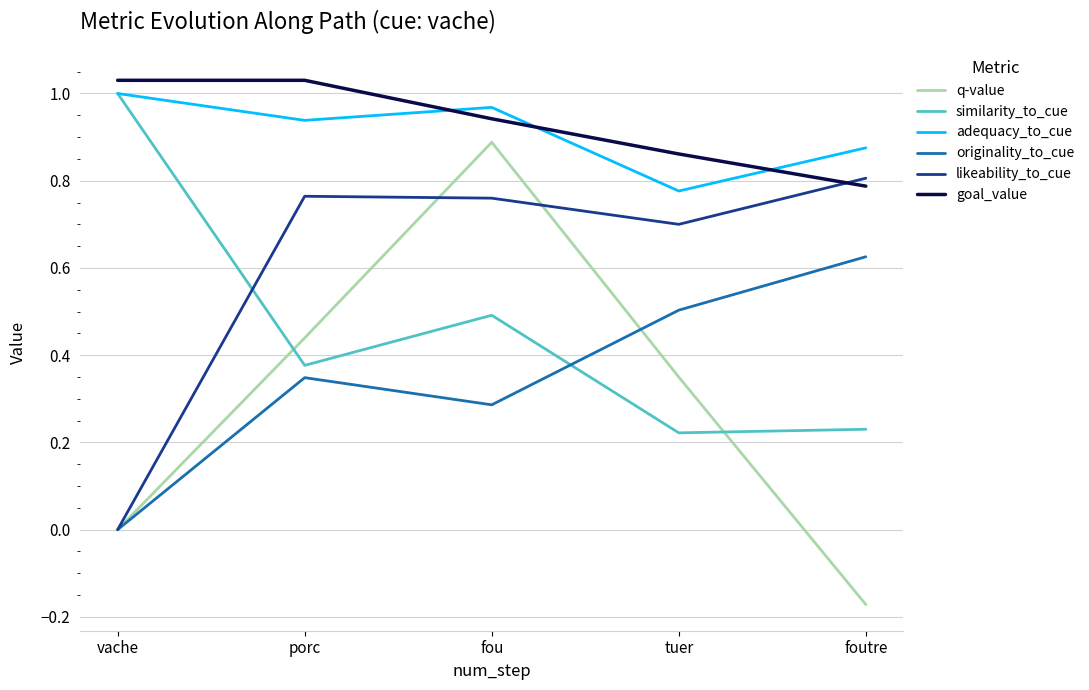

The value of likeability_to_cue at tuer is 0.5. True or false?

False